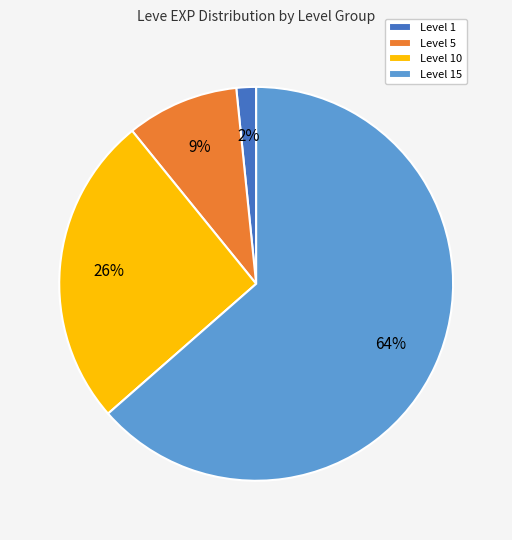

Which category has the biggest portion of the pie?

Level 15